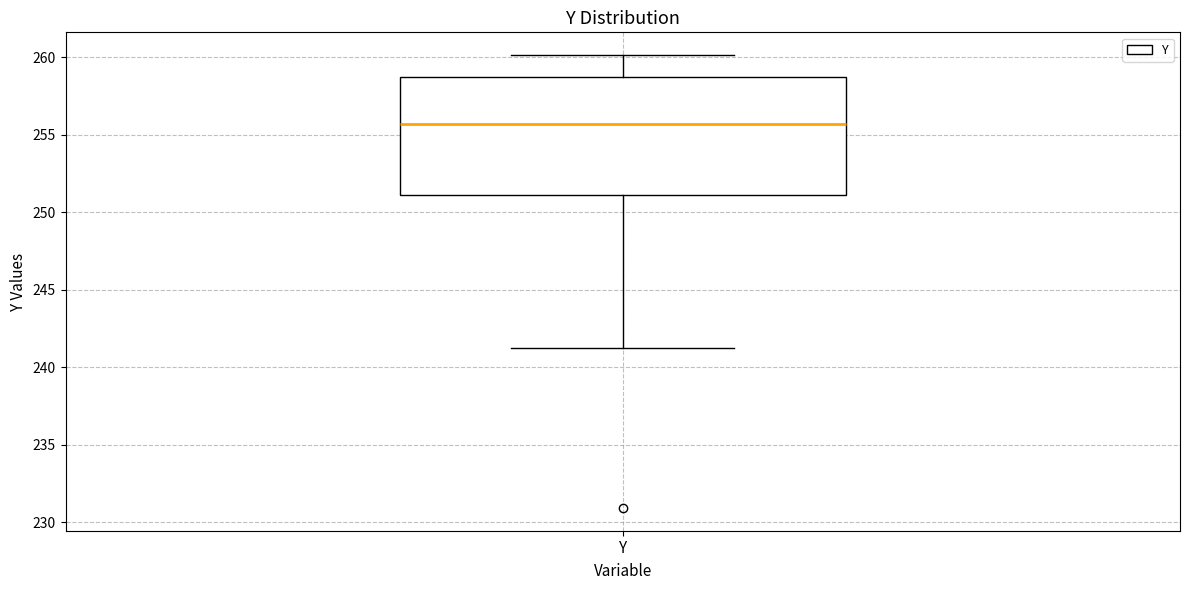

Read this box plot against the y-axis: the position of the median line, the range covered by the box, and the ends of both whiskers. The values are not printed on the chart, so give them approximately, as read against the axis.

median 255.5, box 251.0 to 258.5, whiskers 241.0 to 260.0